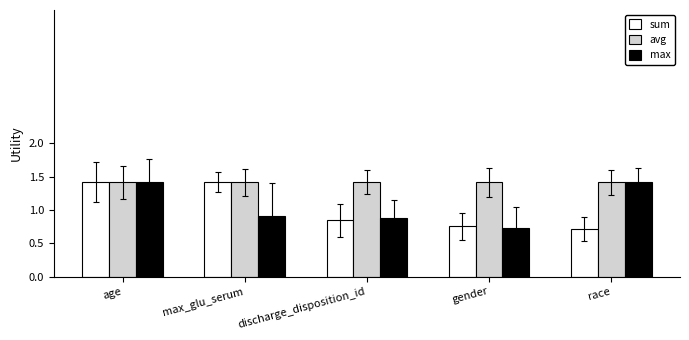

What is the sum of all sum values?

5.1